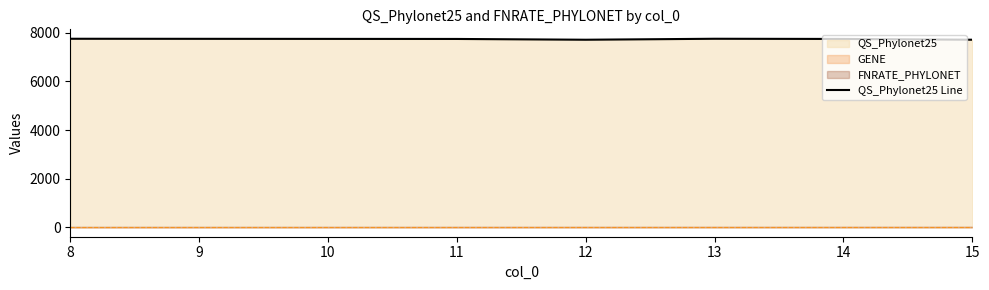

The value of QS_Phylonet25 Line at 11 is 13062. True or false?

False